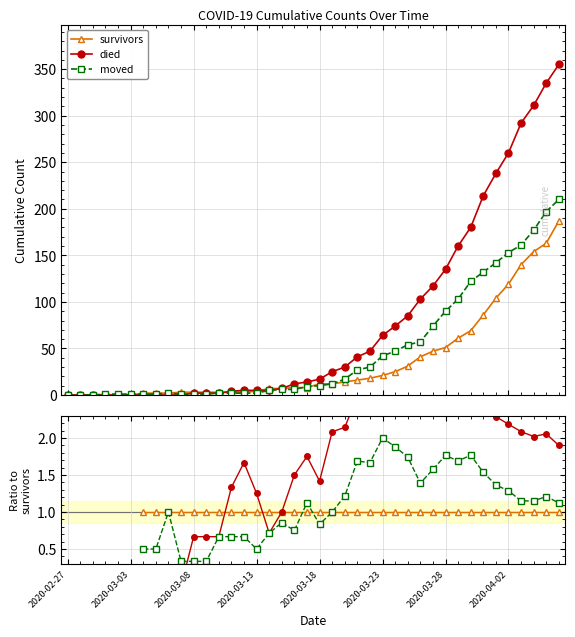

In died, how many points are higher than both neighbors (excluding endpoints)?

5